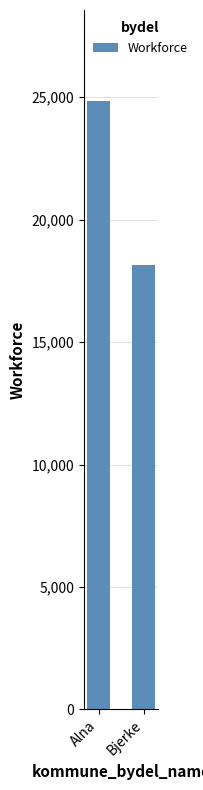

What is the difference between the maximum and minimum values?

6694